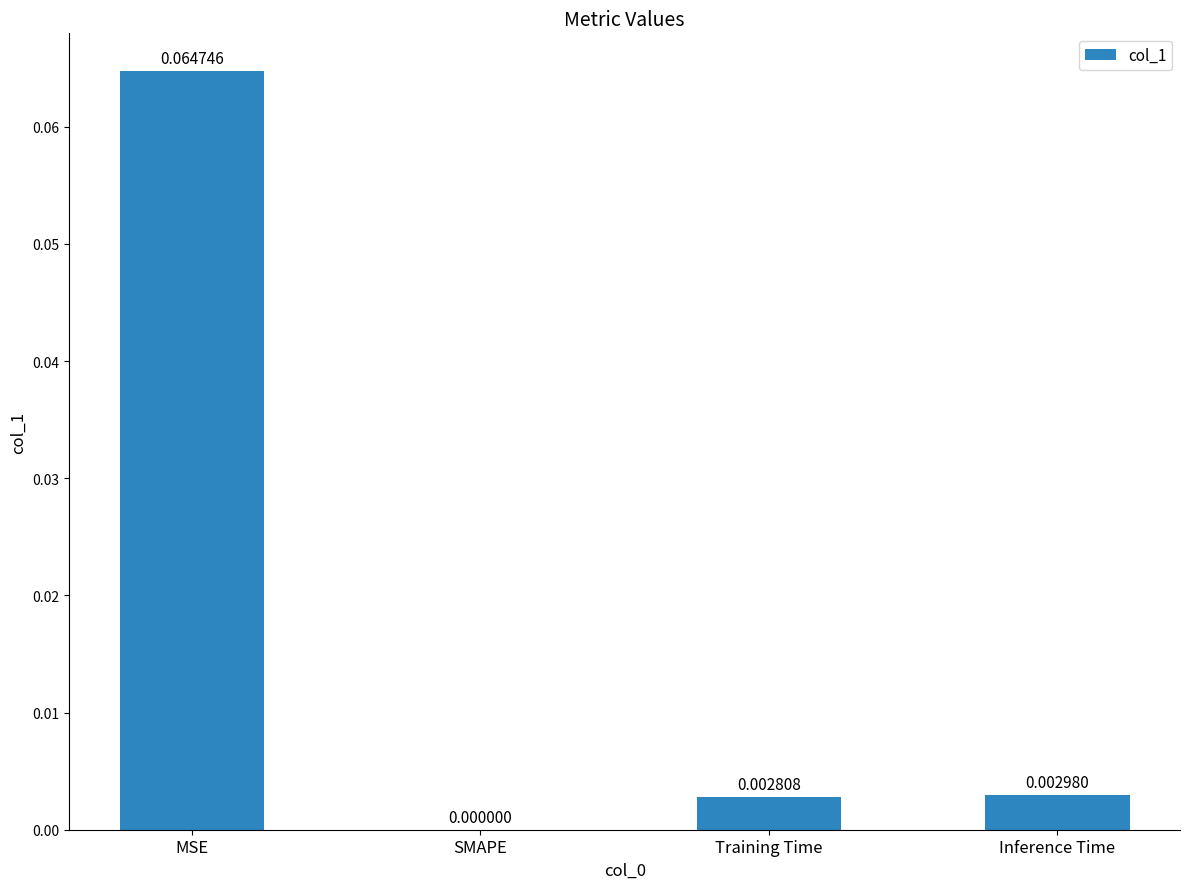

At which label is the value closest to 0?

SMAPE